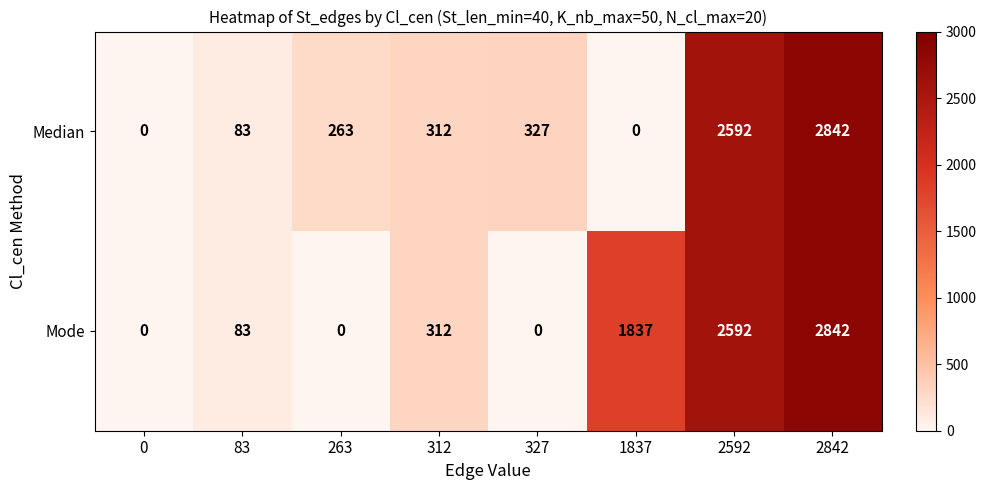

What is the total value across all series at 1837?

1837